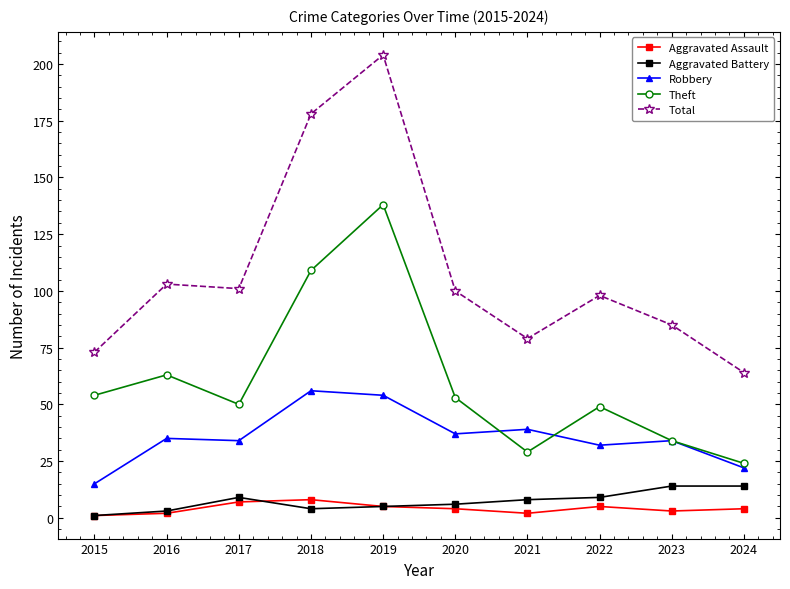

What are all the series names shown in the legend?

Aggravated Assault, Aggravated Battery, Robbery, Theft, Total